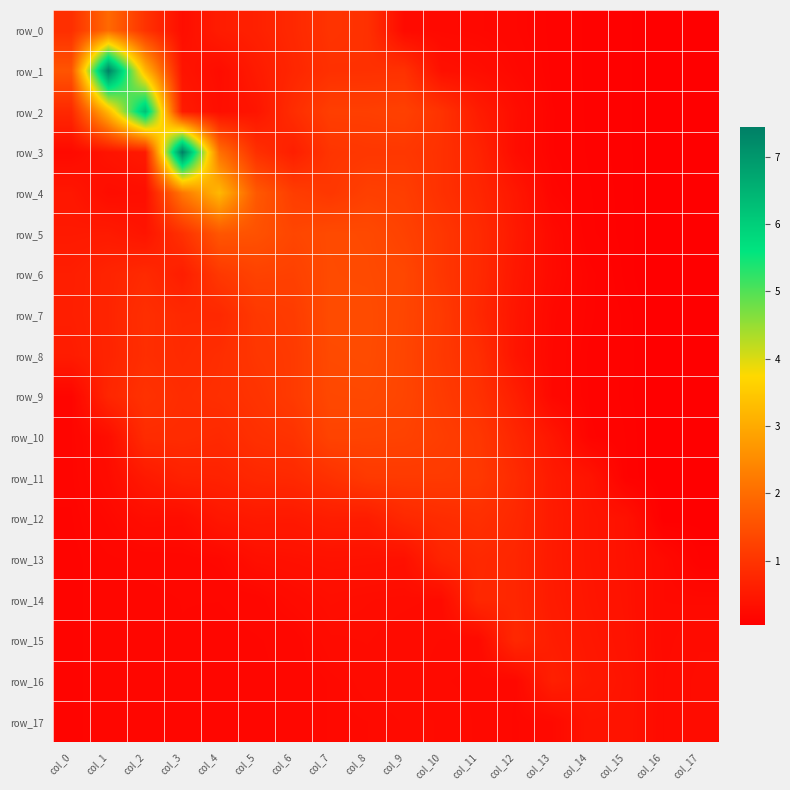

Reading left to right, what are all the values shown in this chart?

row_0: 0.9	2.0	1.0	0.3	0.6	0.6	0.8	1.0	0.9	0.2	0.2	0.2	0.2	0.1	0.1	0.1	0.0	0.1
row_1: 1.6	7.4	3.2	0.4	0.3	0.5	0.7	0.9	0.9	1.0	0.4	0.3	0.2	0.1	0.1	0.1	0.0	0.1
row_2: 0.8	3.2	6.3	0.5	0.3	0.4	0.9	1.2	1.2	1.2	1.0	0.6	0.3	0.1	0.1	0.1	0.0	0.1
row_3: 0.2	0.4	0.5	7.4	2.1	0.9	0.6	1.0	1.1	1.1	0.9	0.7	0.3	0.1	0.1	0.1	0.0	0.1
row_4: 0.5	0.3	0.3	2.2	3.2	1.7	1.2	1.1	1.2	1.2	0.9	0.8	0.5	0.2	0.1	0.1	0.0	0.1
row_5: 0.5	0.5	0.4	0.9	1.6	1.5	1.3	1.4	1.4	1.2	1.0	0.8	0.5	0.2	0.1	0.1	0.0	0.1
row_6: 0.6	0.7	0.8	0.6	1.1	1.3	1.2	1.4	1.4	1.3	1.0	0.8	0.5	0.2	0.1	0.1	0.0	0.1
row_7: 0.6	0.7	0.9	0.8	0.8	1.1	1.1	1.4	1.4	1.3	1.1	0.8	0.4	0.2	0.1	0.1	0.0	0.1
row_8: 0.6	0.7	0.9	0.8	0.9	1.0	1.1	1.4	1.4	1.3	1.1	0.9	0.4	0.2	0.1	0.1	0.1	0.1
row_9: 0.2	0.7	1.0	0.9	0.9	1.0	1.1	1.4	1.4	1.3	1.1	0.9	0.6	0.2	0.1	0.1	0.1	0.1
row_10: 0.2	0.3	0.8	0.8	0.8	0.9	1.0	1.3	1.3	1.2	1.2	1.1	0.8	0.5	0.1	0.1	0.1	0.1
row_11: 0.2	0.3	0.5	0.7	0.7	0.8	0.8	0.9	1.1	1.1	1.1	1.1	0.8	0.5	0.4	0.1	0.1	0.1
row_12: 0.1	0.2	0.3	0.3	0.5	0.5	0.5	0.6	0.6	0.8	0.9	0.9	0.8	0.5	0.4	0.4	0.1	0.1
row_13: 0.1	0.2	0.2	0.2	0.2	0.3	0.4	0.4	0.4	0.4	0.7	0.8	0.7	0.5	0.4	0.4	0.2	0.1
row_14: 0.1	0.2	0.2	0.2	0.2	0.2	0.3	0.3	0.3	0.3	0.3	0.8	0.7	0.5	0.4	0.4	0.2	0.2
row_15: 0.1	0.2	0.2	0.2	0.2	0.2	0.2	0.3	0.3	0.3	0.2	0.2	0.8	0.6	0.5	0.4	0.2	0.3
row_16: 0.1	0.2	0.2	0.2	0.2	0.2	0.2	0.2	0.3	0.3	0.2	0.2	0.2	0.6	0.5	0.4	0.2	0.3
row_17: 0.1	0.2	0.2	0.2	0.2	0.2	0.2	0.2	0.2	0.3	0.2	0.2	0.2	0.2	0.4	0.4	0.2	0.3